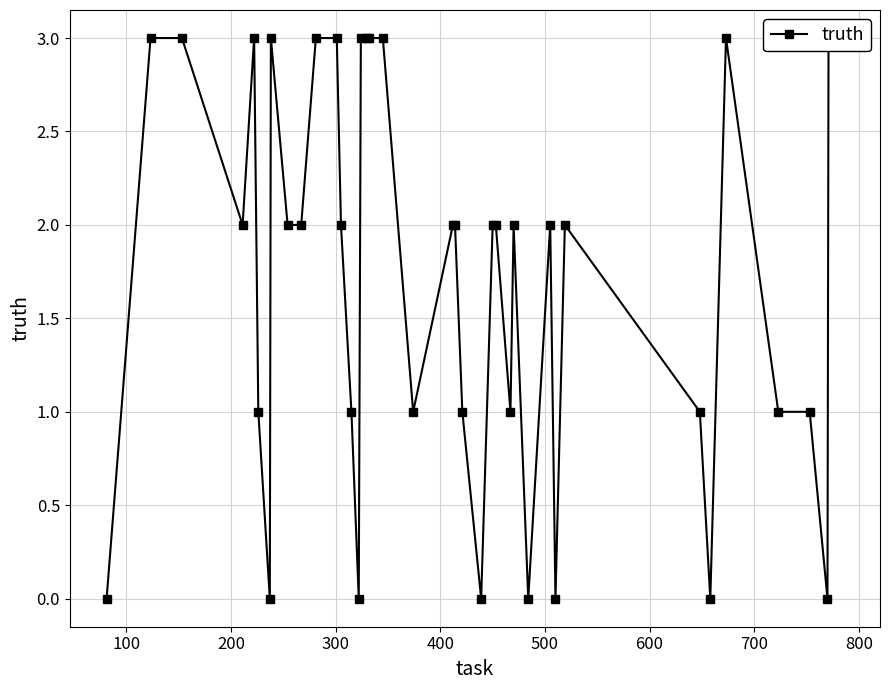

How many values are between 1 and 3?

32